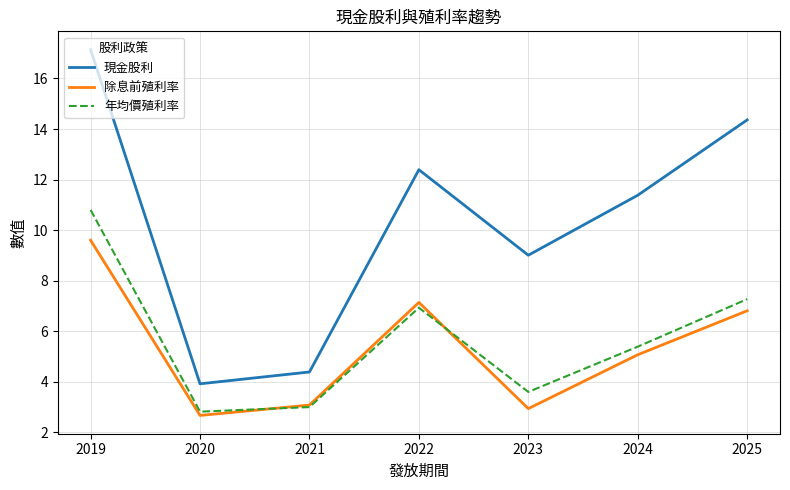

How many lines are shown in the chart?

3